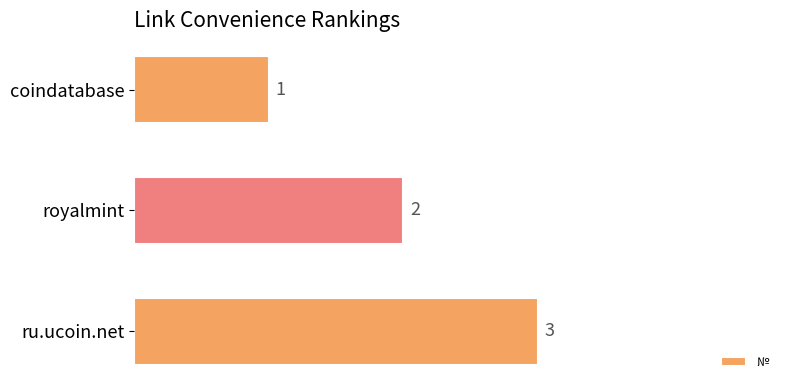

Count the values in the range 1 to 3.

3